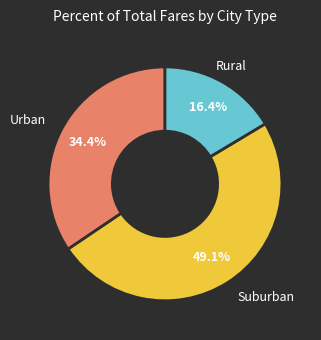

Is there a majority slice in this chart?

No